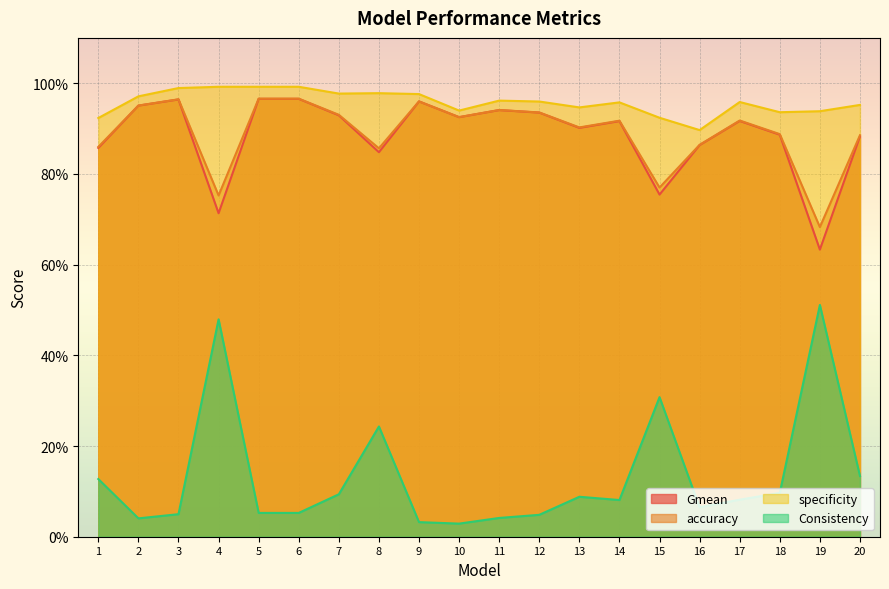

At which label is Gmean closest to 0?

19